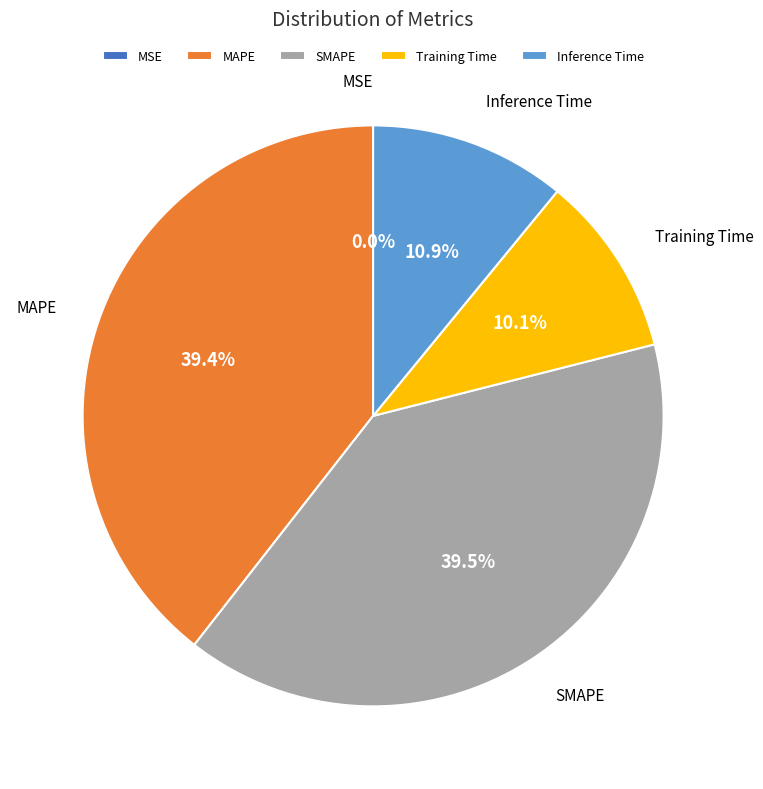

Do Inference Time and MAPE together represent more than half of the pie?

Yes